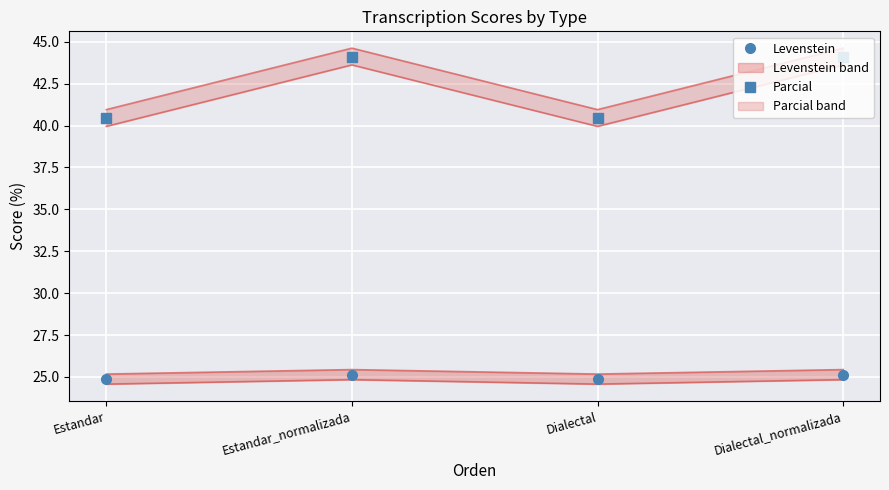

What is the difference between the Levenstein values at Dialectal_normalizada and Estandar?

0.3